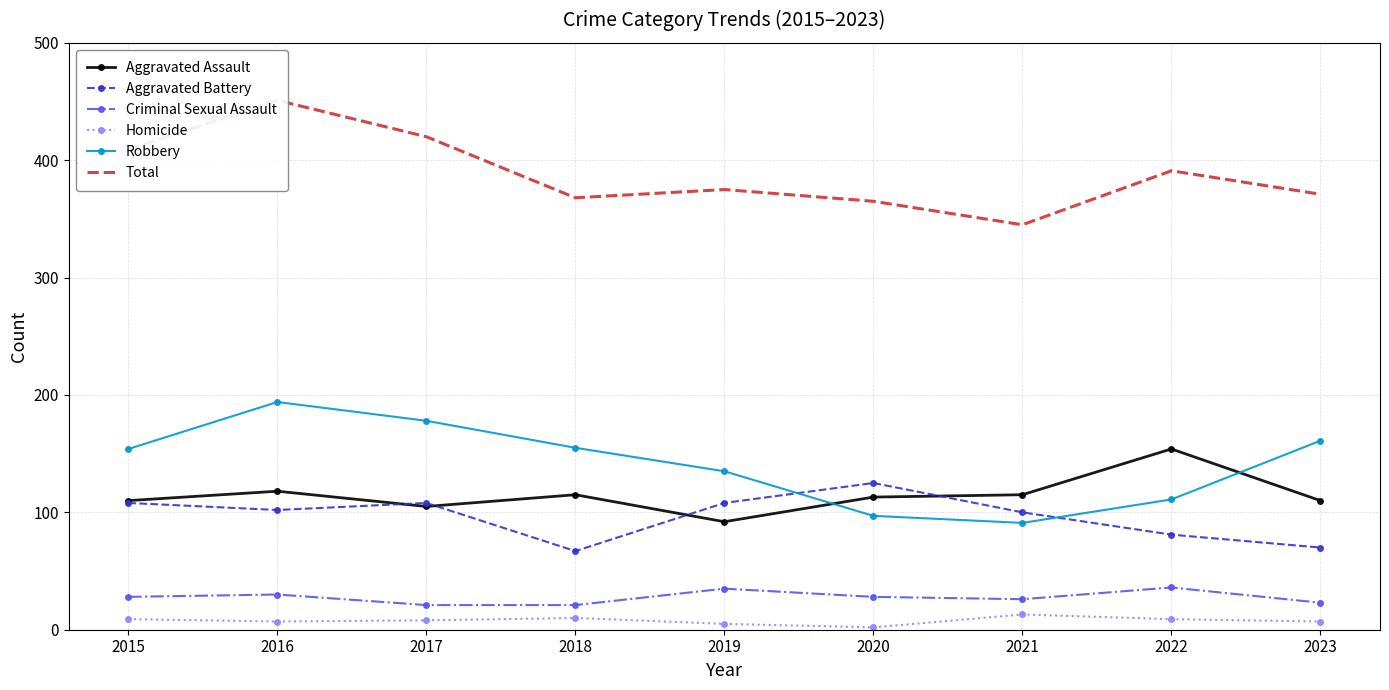

What is the difference between the maximum and minimum values in the Aggravated Assault series?

62